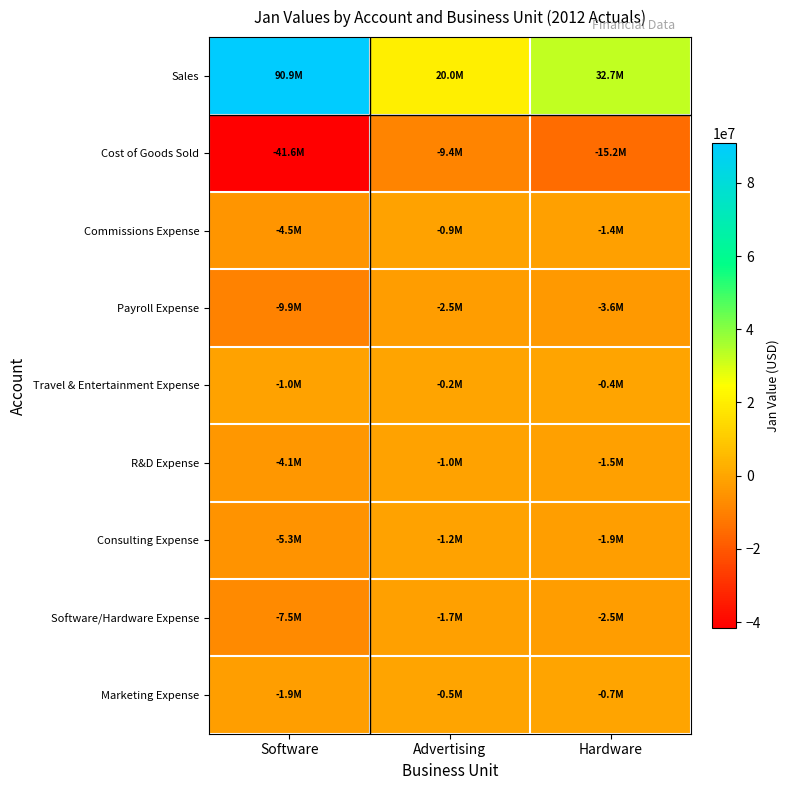

What is the difference between the highest and lowest values at Software?

132547280.0